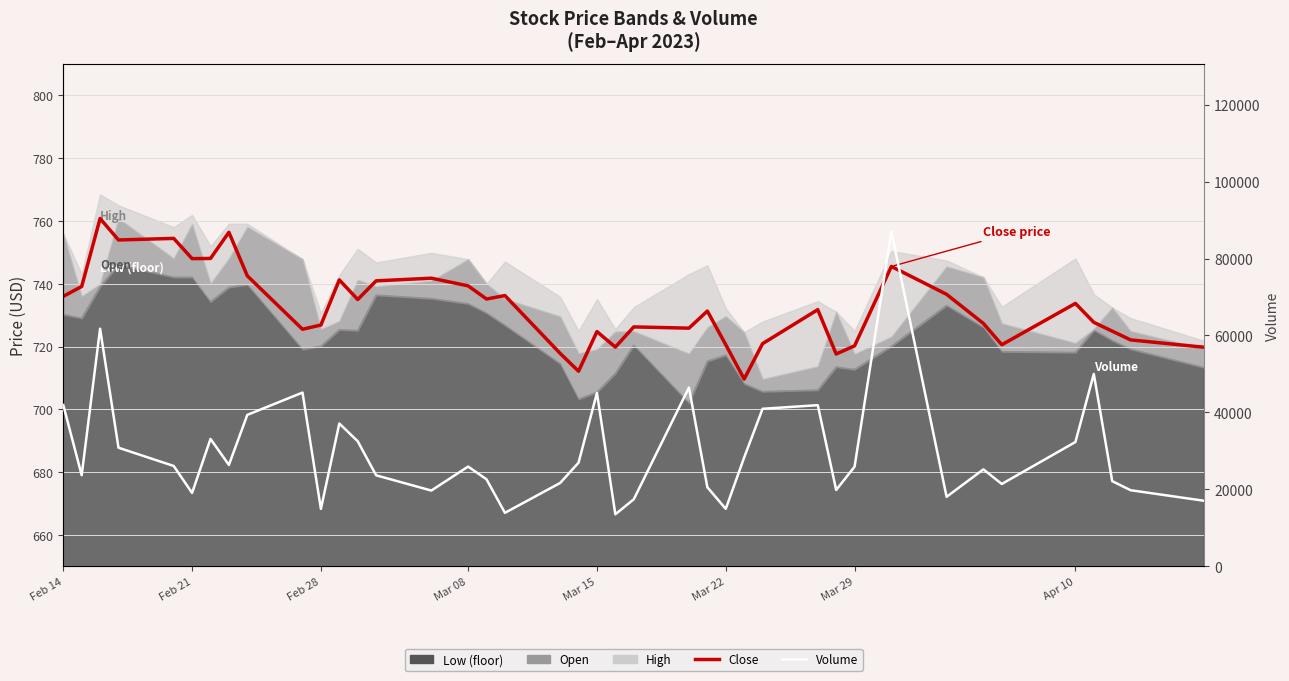

Is the value of Close at Feb 21 greater than the value of Volume at 11?

No